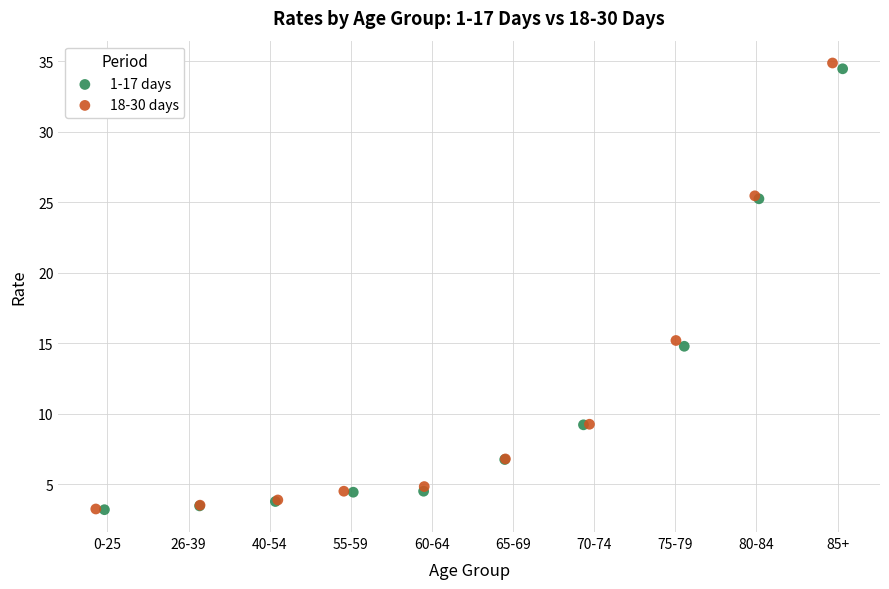

Which series has the widest spread of Y values?

18-30 days